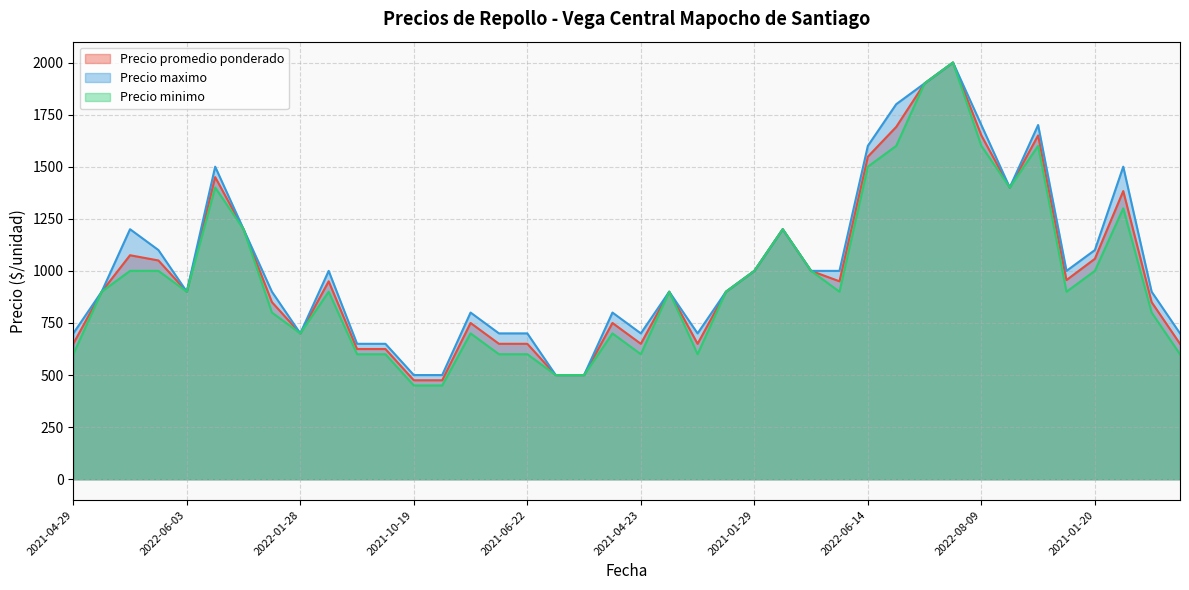

The Precio minimo series shows 2695 at 2022-08-09. True or false?

False